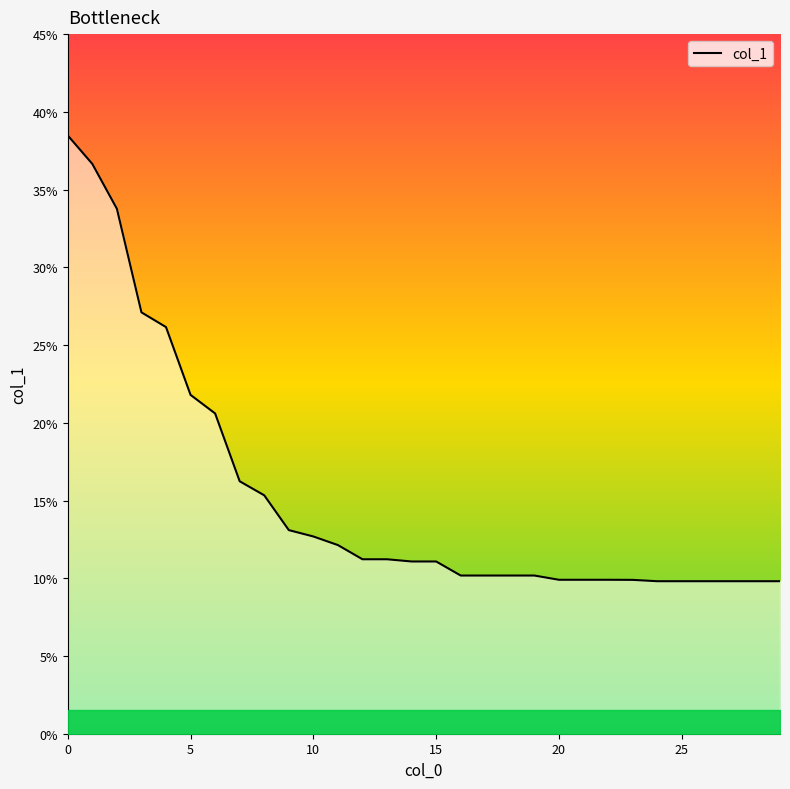

What is the maximum value shown in the chart?

38.5